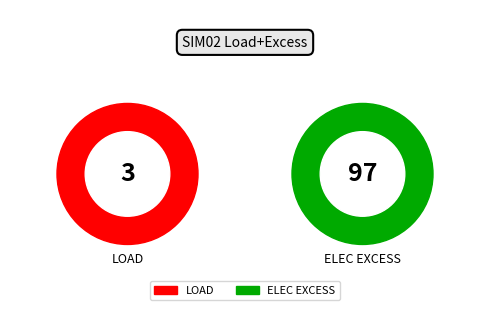

Which has a higher value, LOAD or ELEC EXCESS?

ELEC EXCESS